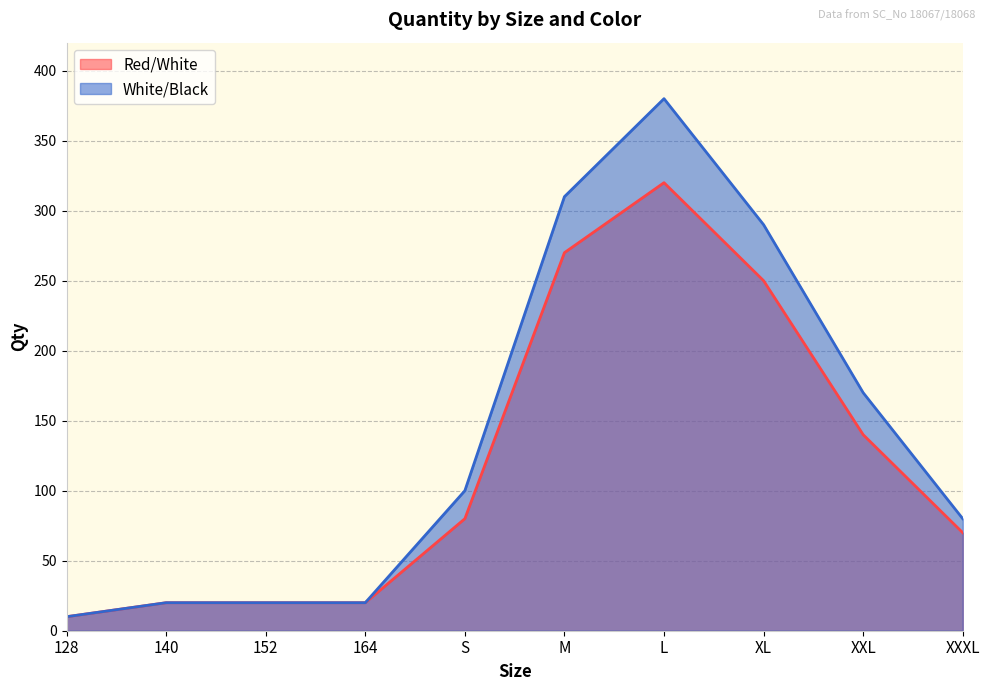

What are all the series names shown in the legend?

Red/White, White/Black